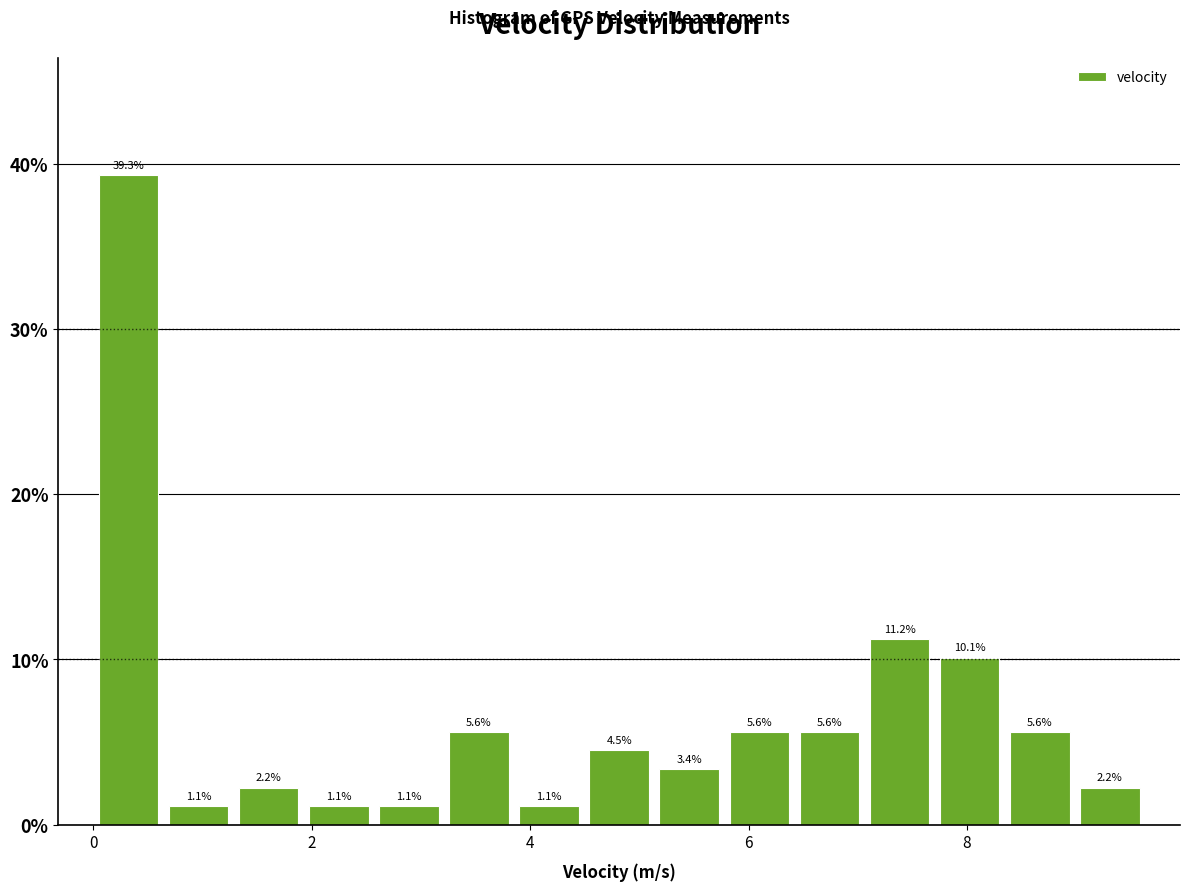

Read against the x-axis, roughly where is the centre of the tallest bar?

0.4